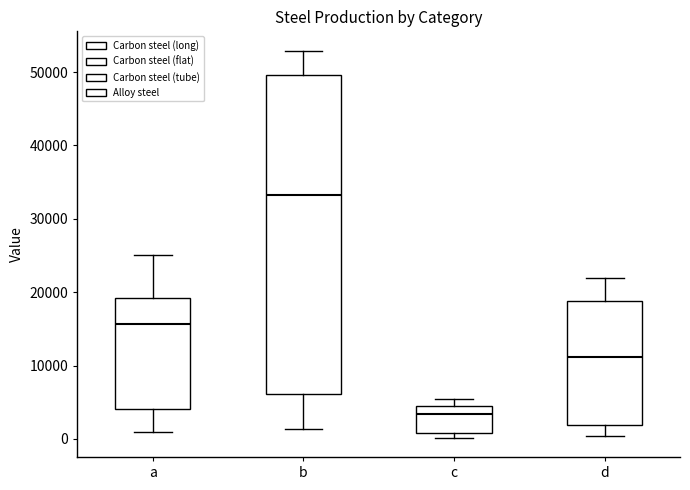

Reading left to right, transcribe this box plot: for each box, give where its median line is, the range the box spans, and where its two whiskers end, as read against the y-axis. The values are not printed on the chart, so give them approximately, as read against the axis.

a: median 16000, box 4000 to 19000, whiskers 1000 to 25000
b: median 33000, box 6000 to 50000, whiskers 1000 to 53000
c: median 3000, box 1000 to 4000, whiskers 0 to 5000
d: median 11000, box 2000 to 19000, whiskers 0 to 22000